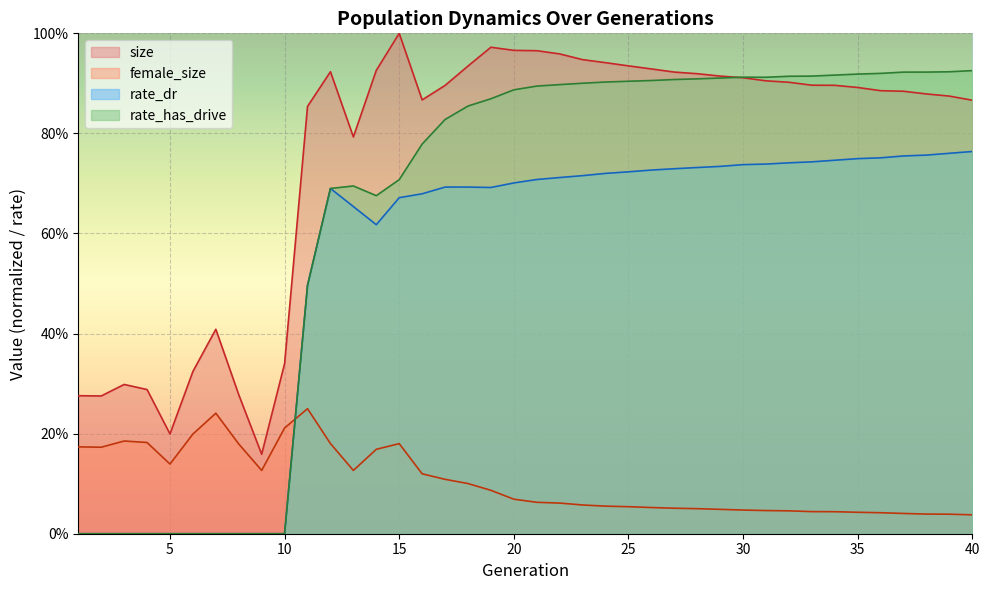

Which category has the highest value in the rate_dr series?

40